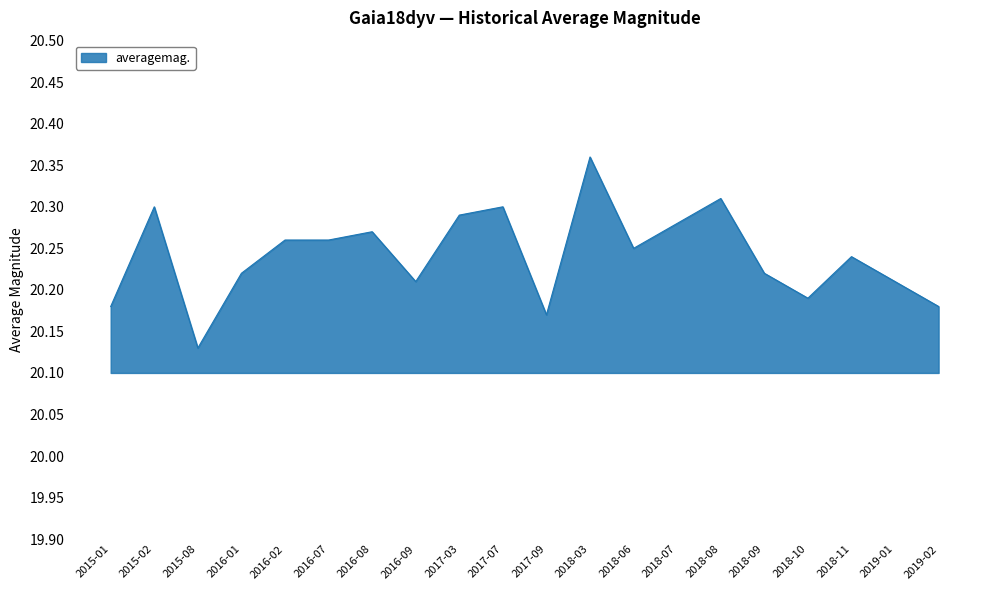

Which label corresponds to the largest value in the chart?

2018-03